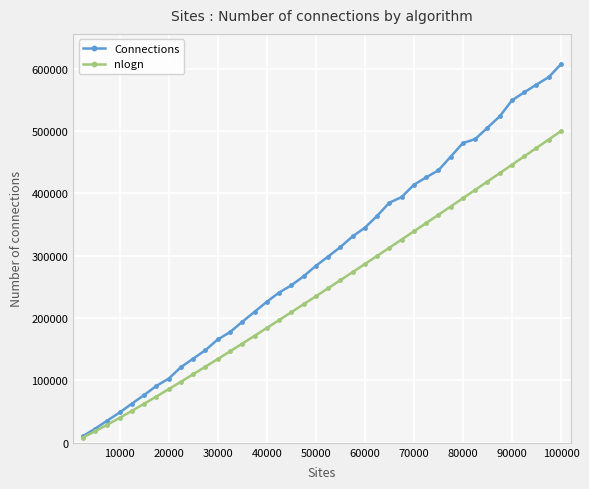

List the series in order of their overall mean, lowest first.

nlogn, Connections